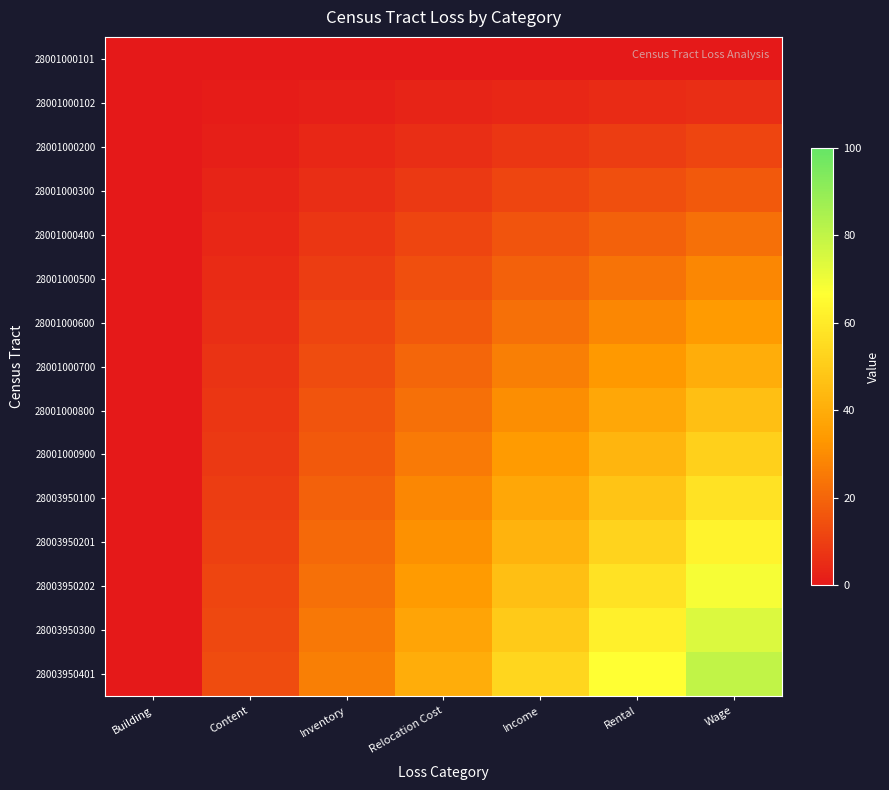

Reading right to left, what are all the values shown in this chart?

28001000101: Wage=0.0	Rental=0.0	Income=0.0	Relocation Cost=0.0	Inventory=0.0	Content=0.0	Building=0.0
28001000102: Wage=5.7	Rental=4.8	Income=3.8	Relocation Cost=2.9	Inventory=1.9	Content=1.0	Building=0.0
28001000200: Wage=11.4	Rental=9.5	Income=7.6	Relocation Cost=5.7	Inventory=3.8	Content=1.9	Building=0.0
28001000300: Wage=17.1	Rental=14.3	Income=11.4	Relocation Cost=8.6	Inventory=5.7	Content=2.9	Building=0.0
28001000400: Wage=22.9	Rental=19.0	Income=15.2	Relocation Cost=11.4	Inventory=7.6	Content=3.8	Building=0.0
28001000500: Wage=28.6	Rental=23.8	Income=19.0	Relocation Cost=14.3	Inventory=9.5	Content=4.8	Building=0.0
28001000600: Wage=34.3	Rental=28.6	Income=22.9	Relocation Cost=17.1	Inventory=11.4	Content=5.7	Building=0.0
28001000700: Wage=40.0	Rental=33.3	Income=26.7	Relocation Cost=20.0	Inventory=13.3	Content=6.7	Building=0.0
28001000800: Wage=45.7	Rental=38.1	Income=30.5	Relocation Cost=22.9	Inventory=15.2	Content=7.6	Building=0.0
28001000900: Wage=51.4	Rental=42.9	Income=34.3	Relocation Cost=25.7	Inventory=17.1	Content=8.6	Building=0.0
28003950100: Wage=57.1	Rental=47.6	Income=38.1	Relocation Cost=28.6	Inventory=19.0	Content=9.5	Building=0.0
28003950201: Wage=62.9	Rental=52.4	Income=41.9	Relocation Cost=31.4	Inventory=21.0	Content=10.5	Building=0.0
28003950202: Wage=68.6	Rental=57.1	Income=45.7	Relocation Cost=34.3	Inventory=22.9	Content=11.4	Building=0.0
28003950300: Wage=74.3	Rental=61.9	Income=49.5	Relocation Cost=37.1	Inventory=24.8	Content=12.4	Building=0.0
28003950401: Wage=80.0	Rental=66.7	Income=53.3	Relocation Cost=40.0	Inventory=26.7	Content=13.3	Building=0.0